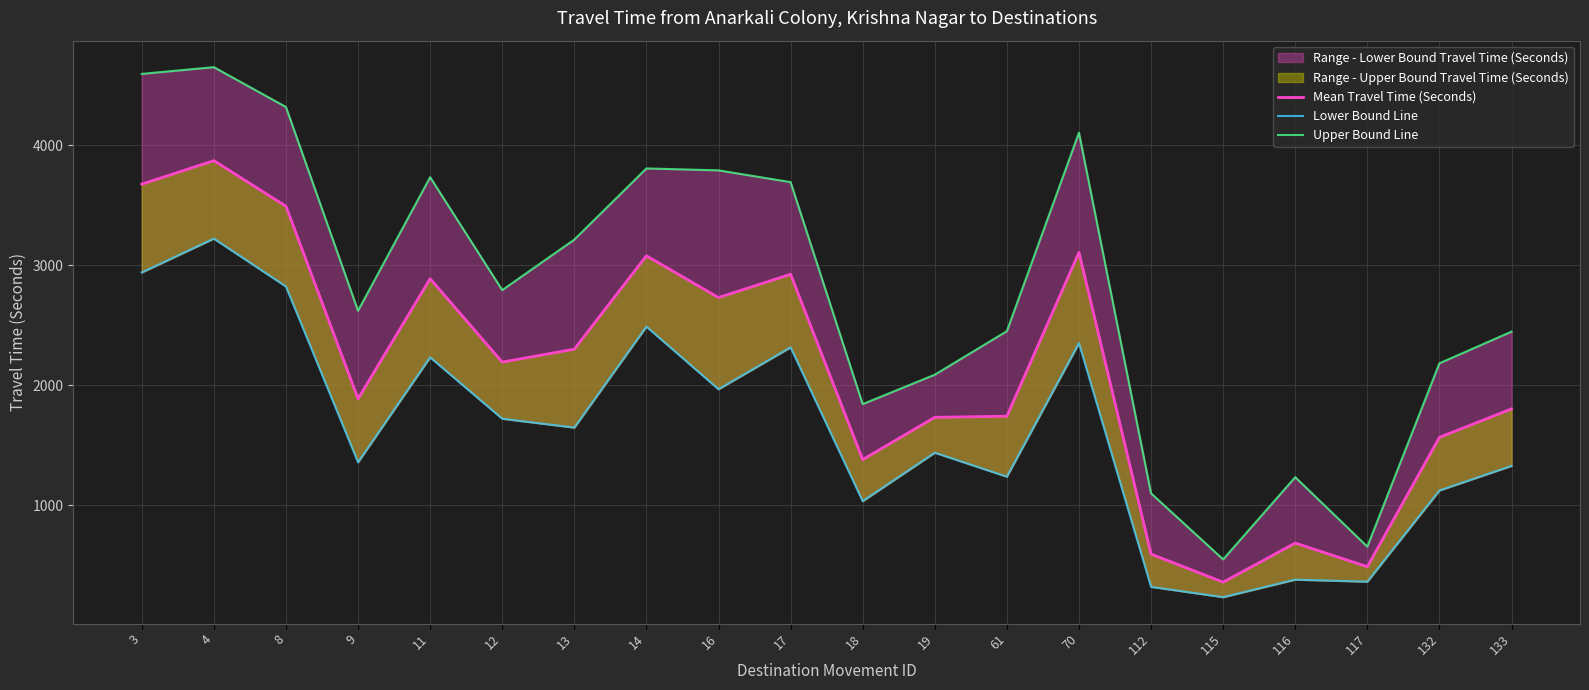

How many categories are shown in the chart?

20